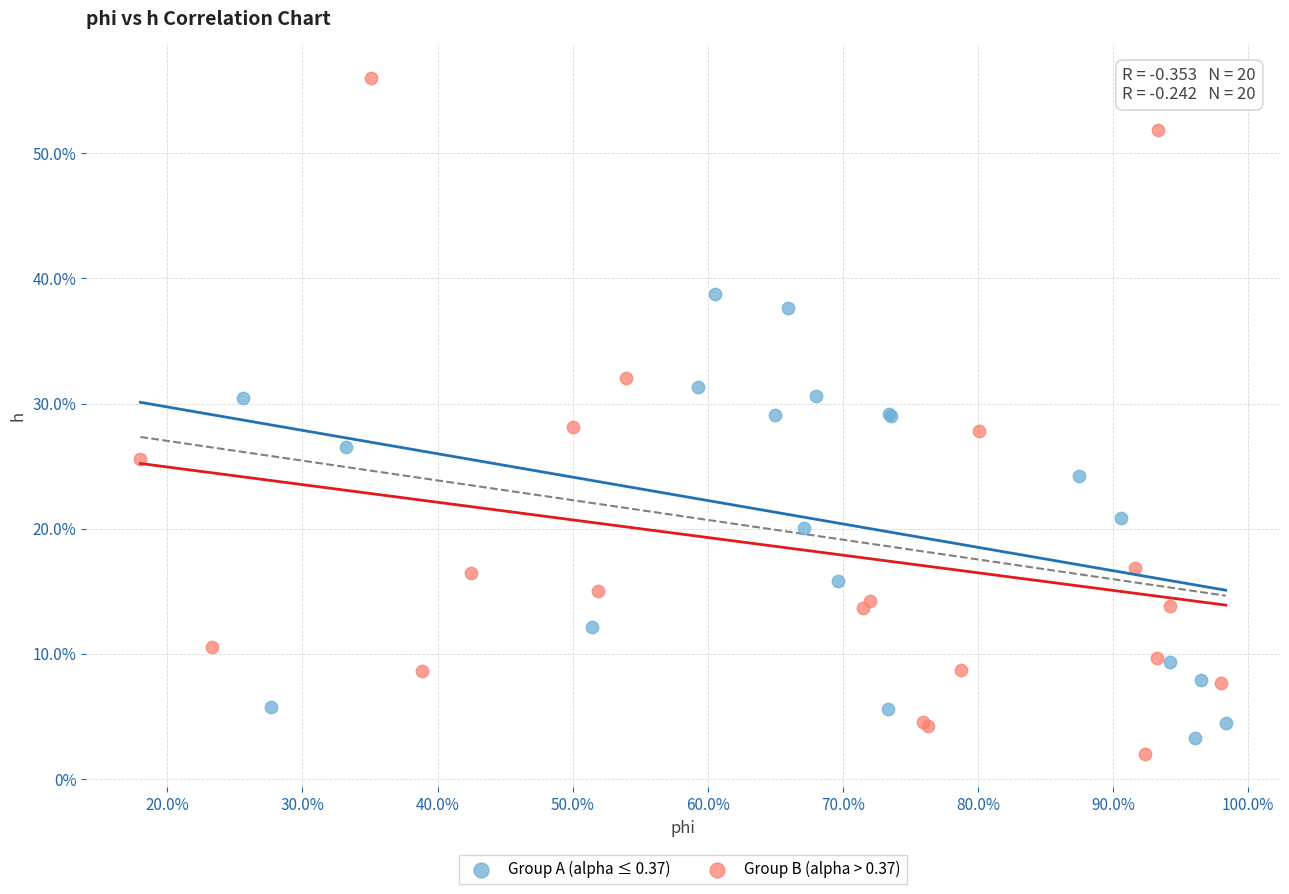

What are all the series names shown in the legend?

Group A (alpha ≤ 0.37), Group B (alpha > 0.37)